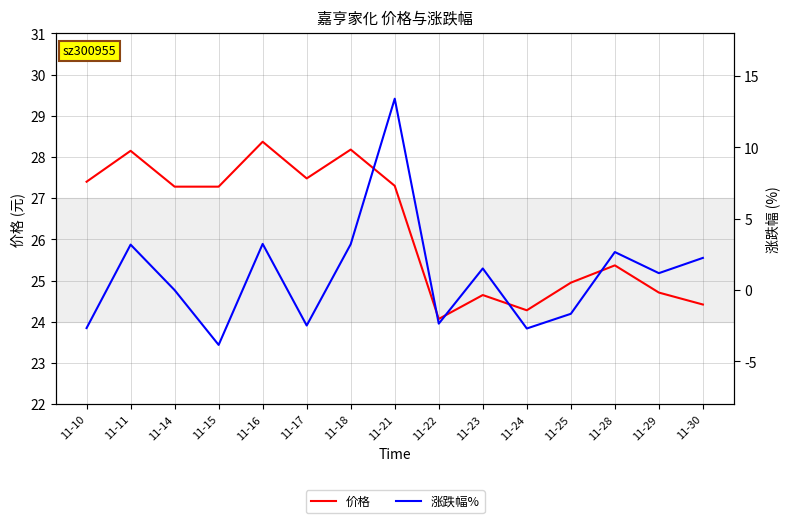

What is the value of the 涨跌幅% point at the 15th from the left?

2.3